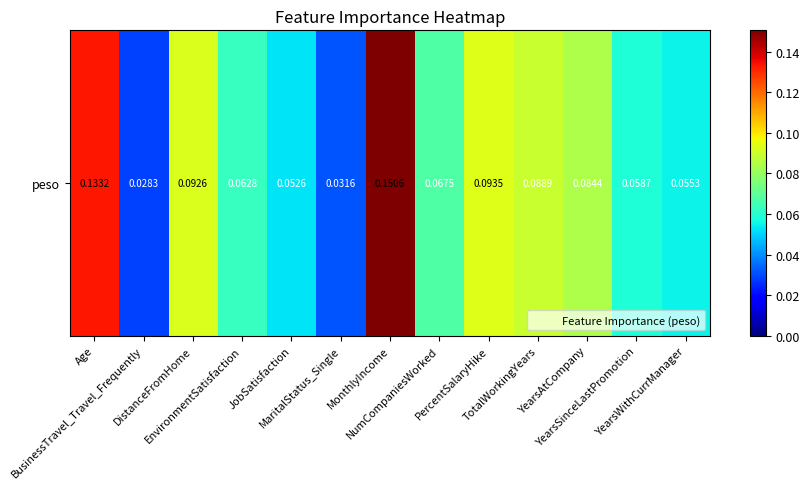

Where is the data nearest to the value 0?

BusinessTravel_Travel_Frequently